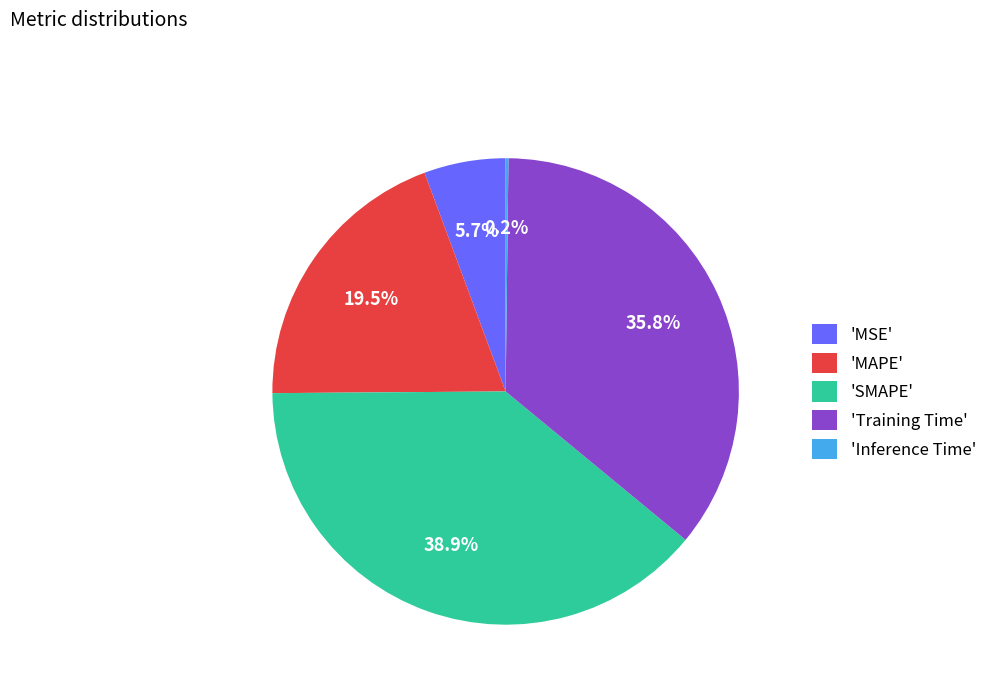

Does 'MSE' account for over 50% of the chart?

No